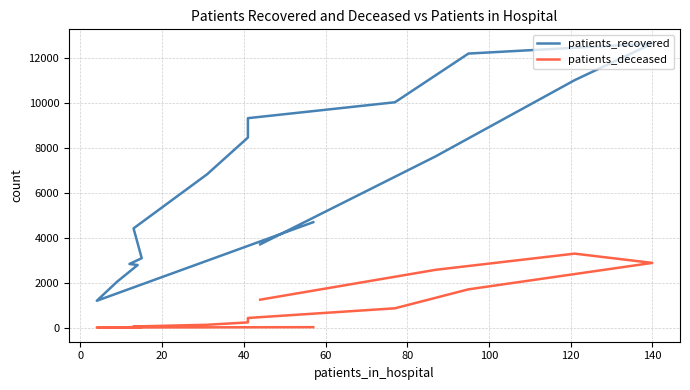

Rank the series by their average value, from lowest to highest.

patients_deceased, patients_recovered